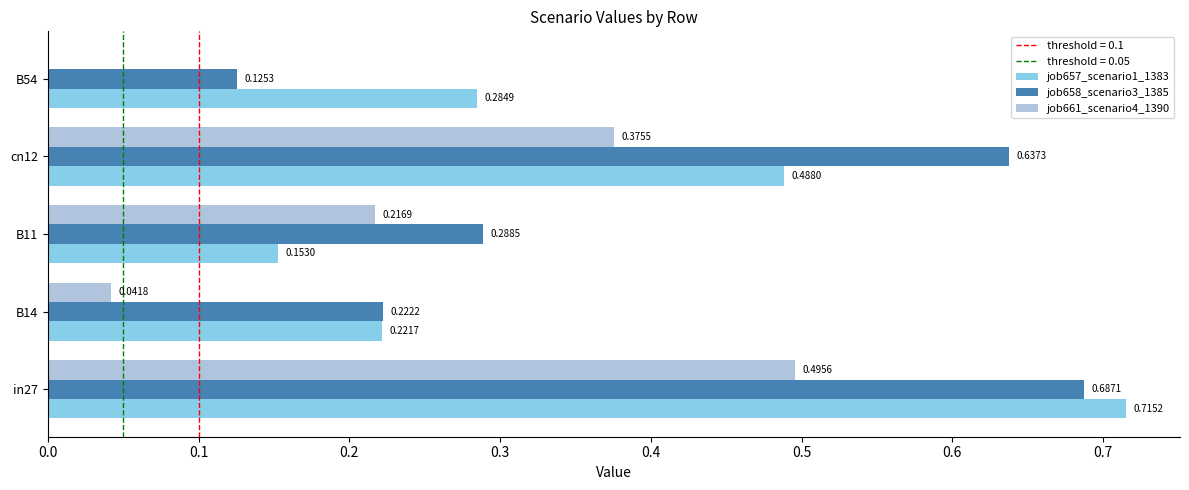

Between in27 and B54, which series saw the biggest shift?

job658_scenario3_1385